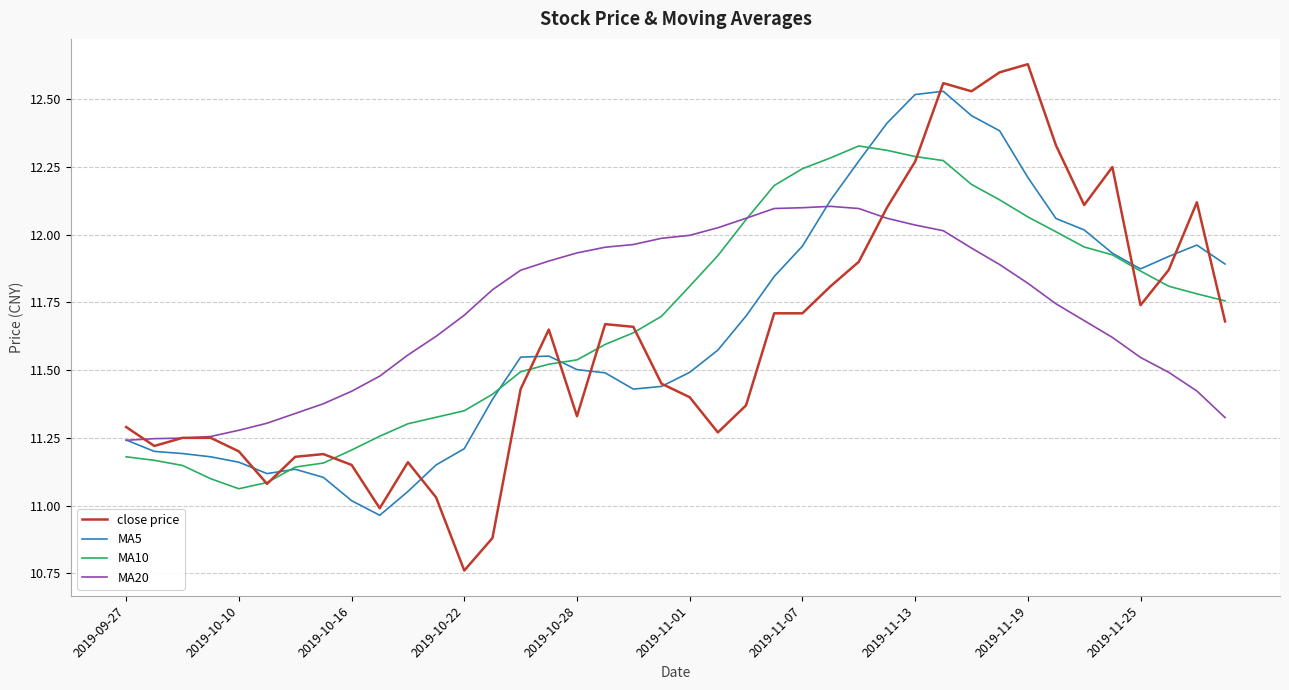

Which series has the widest spread of values?

close price